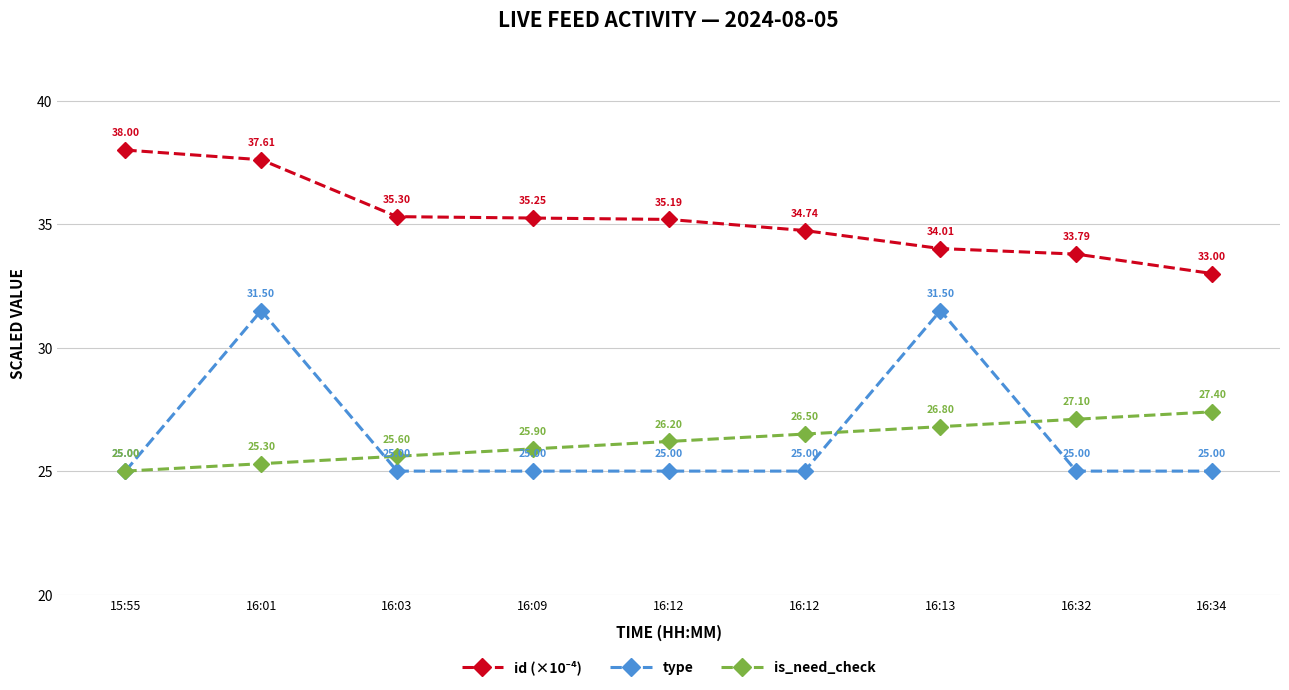

Rank the series at 16:01 from highest to lowest value.

id (×10⁻⁴), type, is_need_check